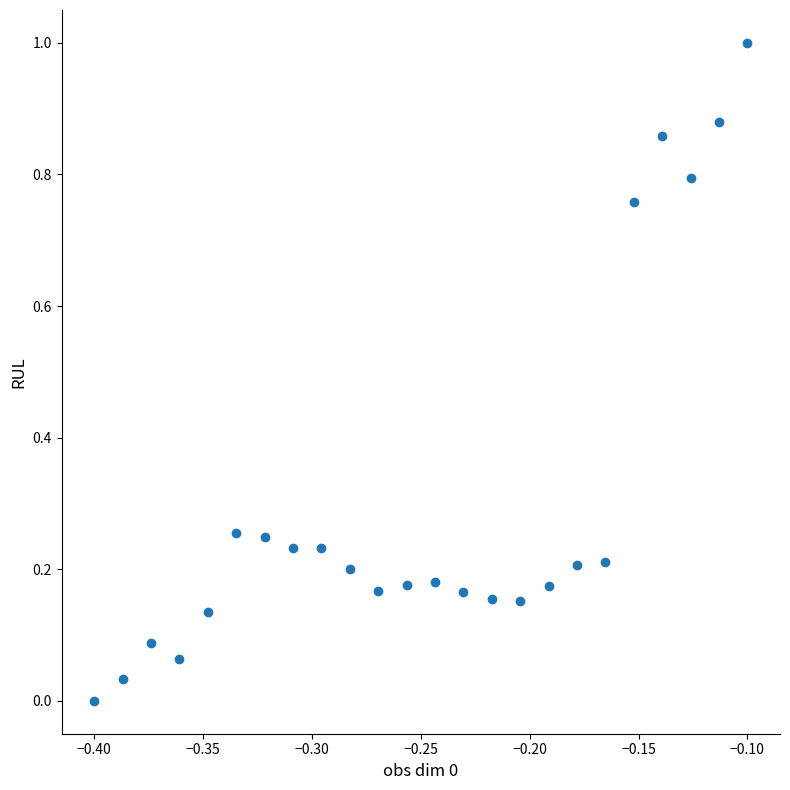

What is the range of Y values (max minus min)?

1.0